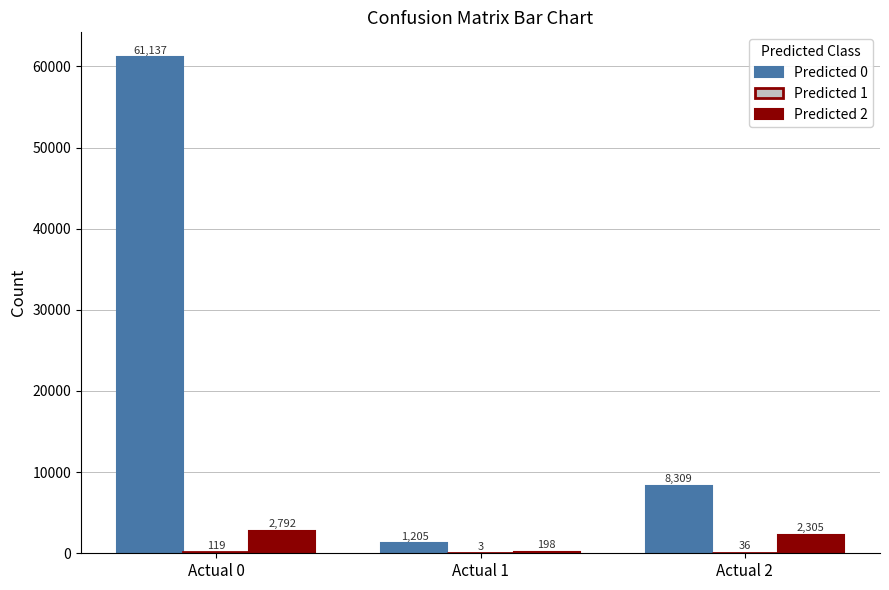

Between Actual 0 and Actual 2, which series saw the biggest shift?

Predicted 0